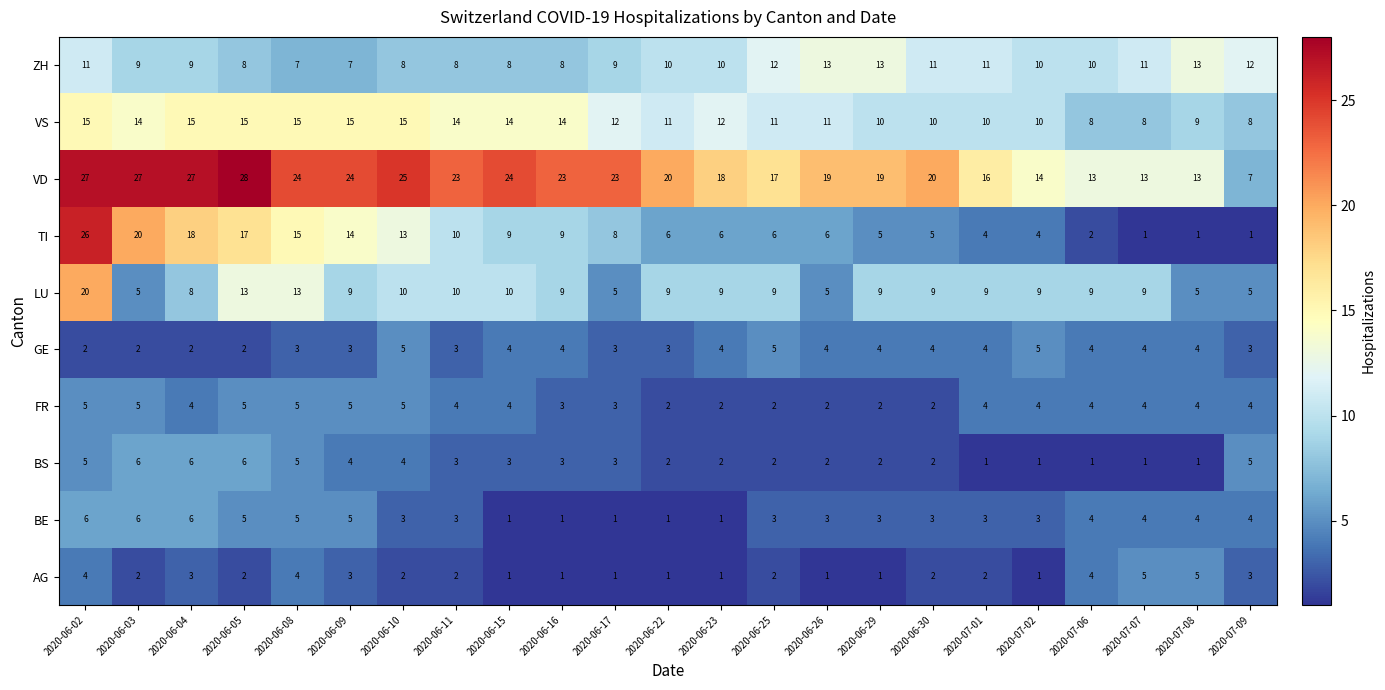

Which series has the largest total across all categories?

VD